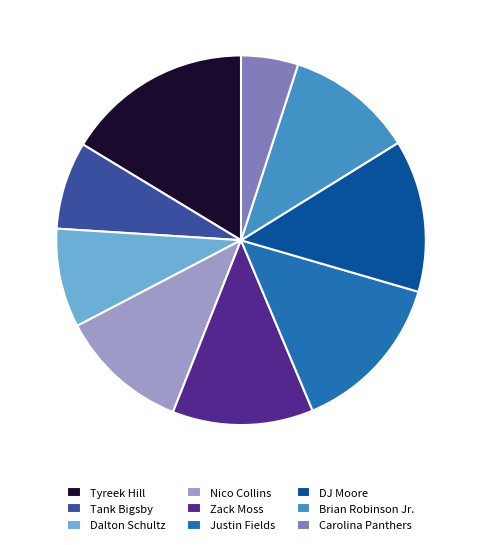

Is it true that Brian Robinson Jr. is 2% of the pie?

False